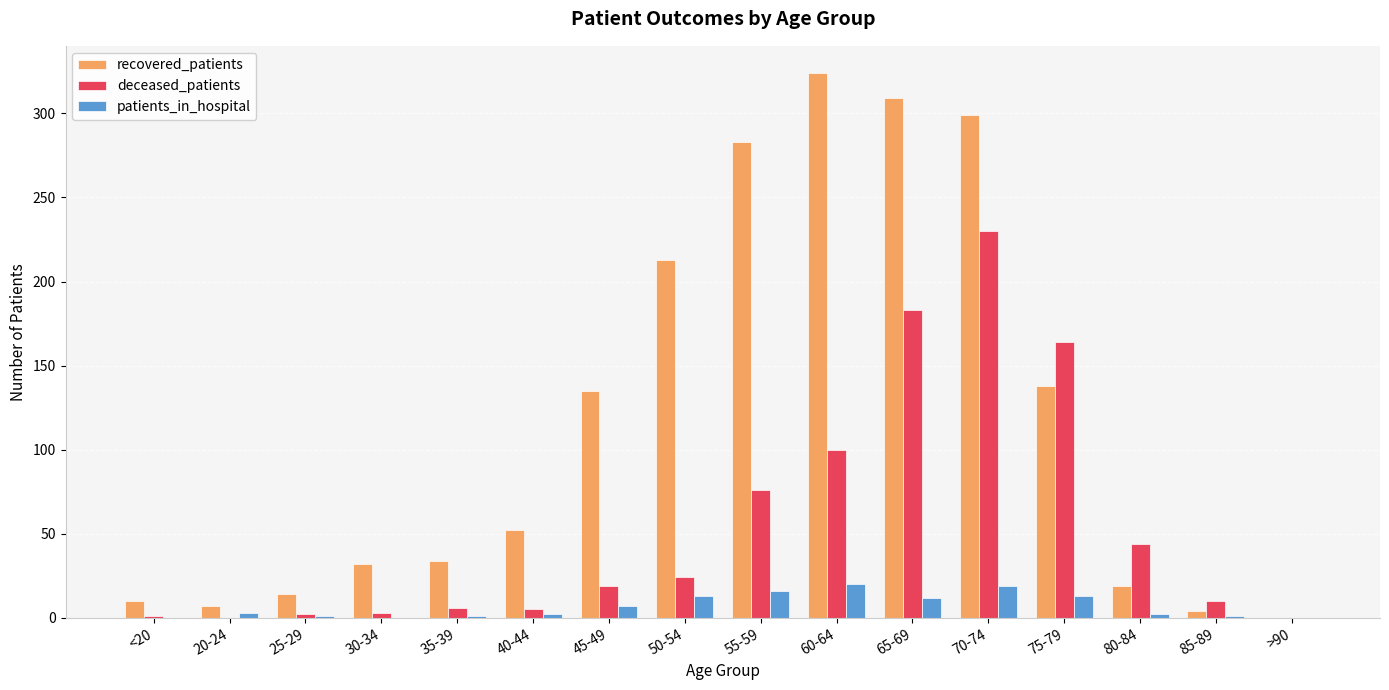

The value of deceased_patients at 55-59 is 101. True or false?

False